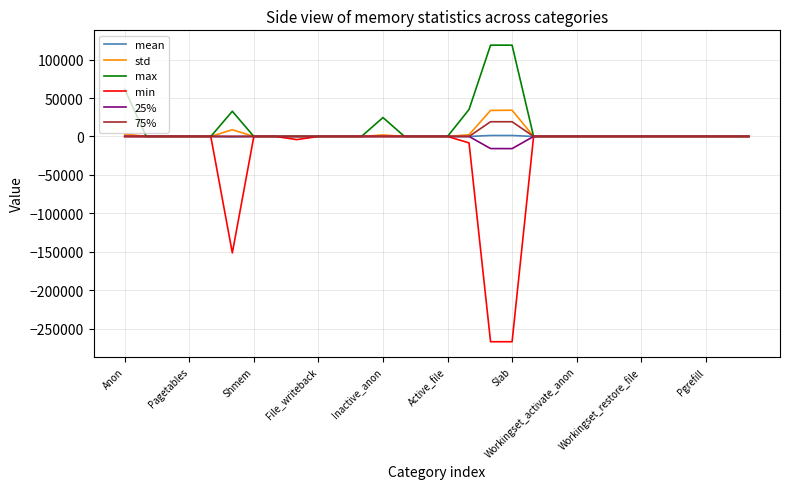

At how many categories does at least one series exceed 78633?

2